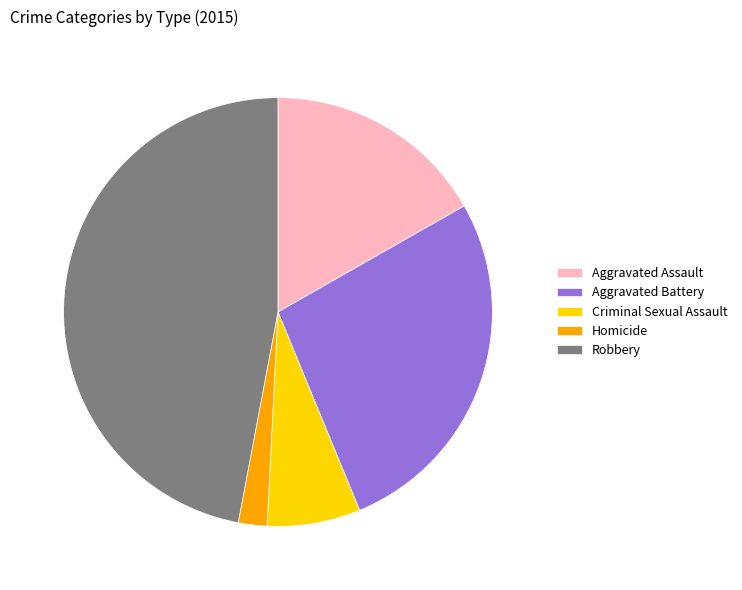

Which slice is the largest?

Robbery